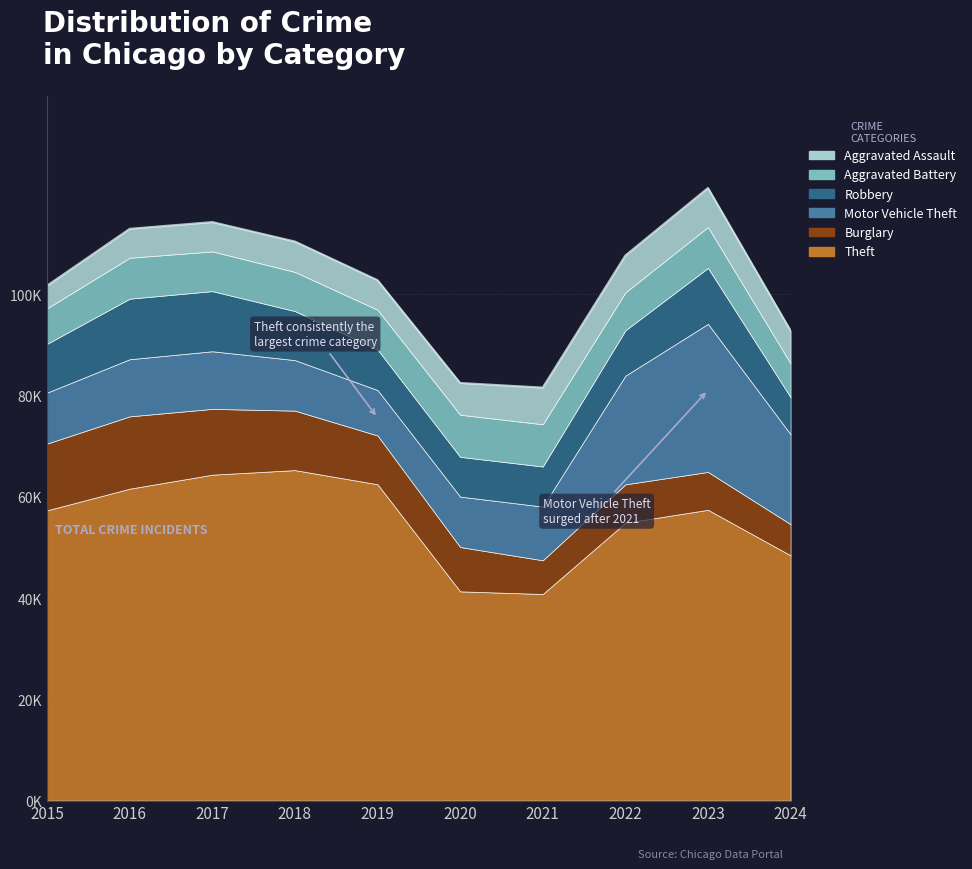

What is the sum of the Aggravated Assault values at 2020 and 2018?

12267